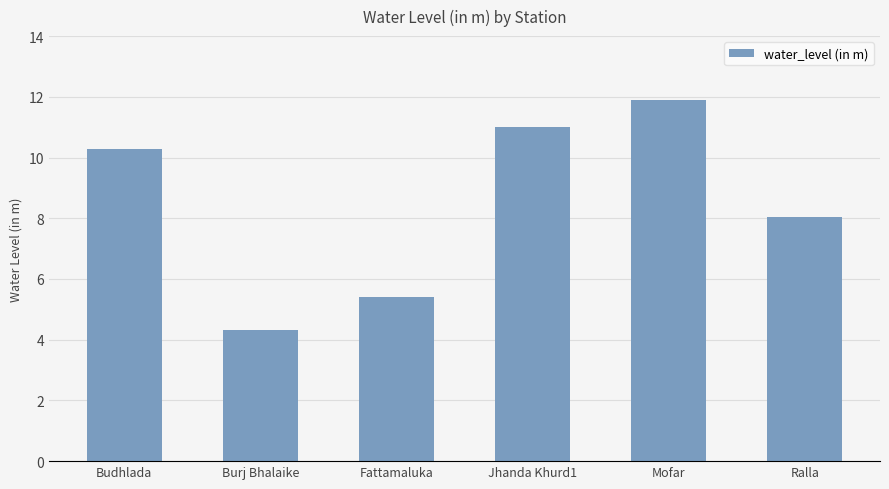

What is the average value?

8.5